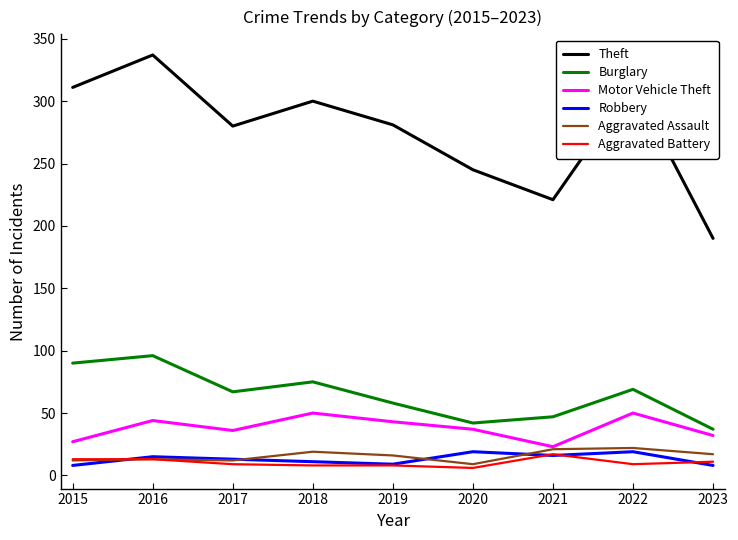

What is the total value across all series at 2015?

461